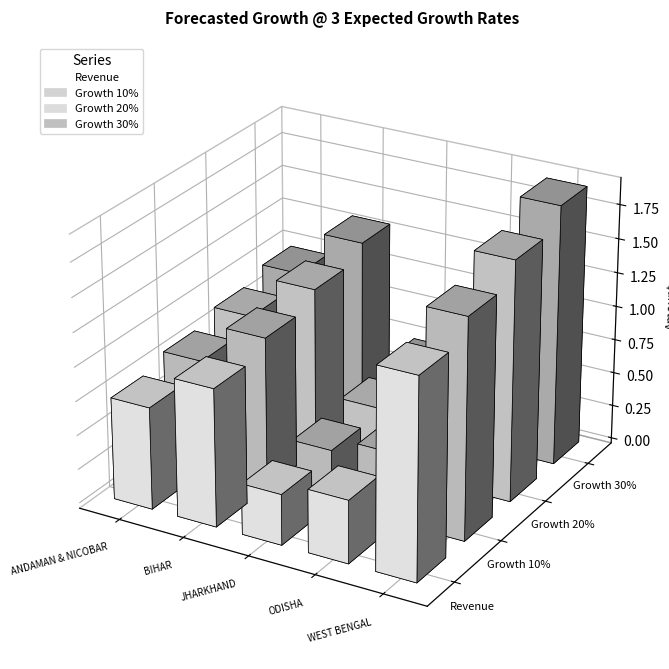

The Growth 20% series shows 554242.8 at ODISHA. True or false?

True